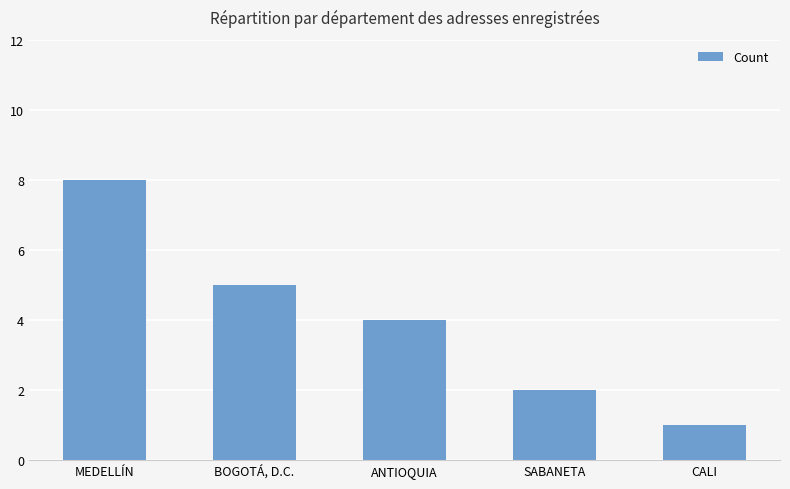

What is the minimum value shown in the chart?

1